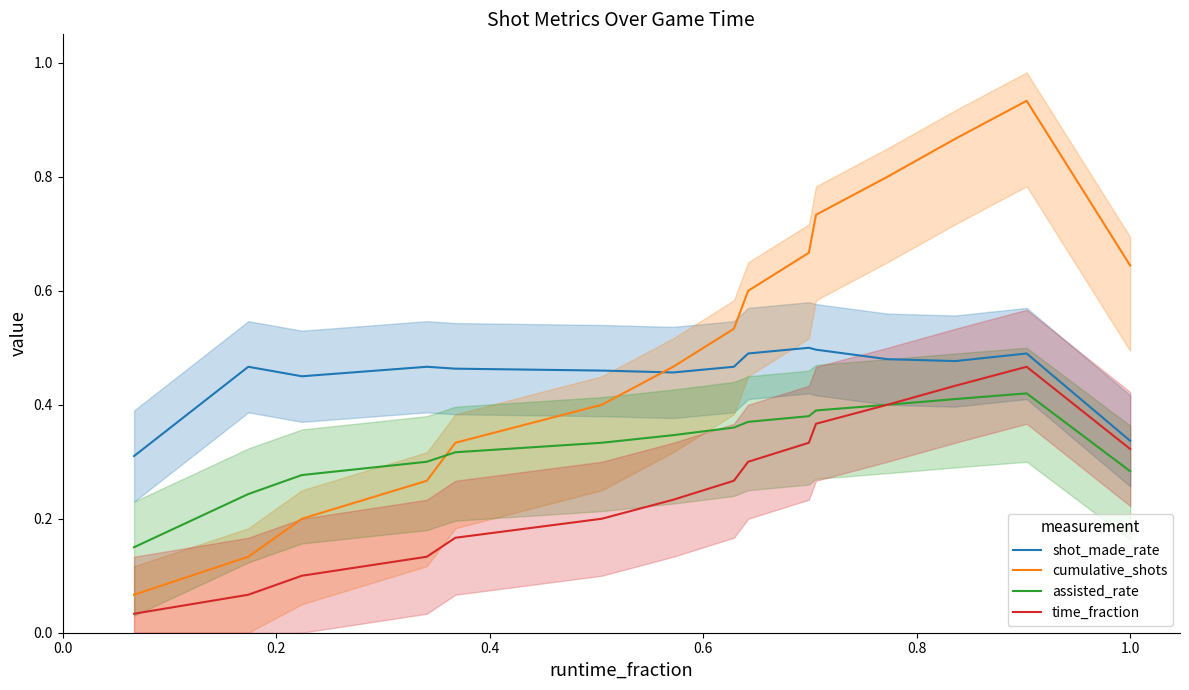

True or false: time_fraction and cumulative_shots cross at least once.

False